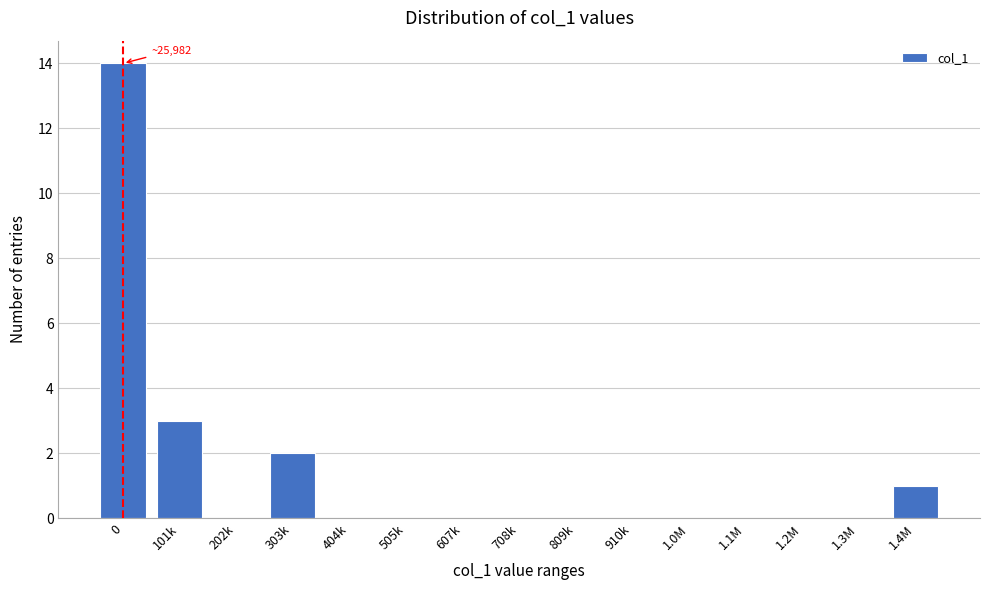

Reading left to right, what are all the values shown in this chart?

0=14	101k=3	202k=0	303k=2	404k=0	505k=0	607k=0	708k=0	809k=0	910k=0	1.0M=0	1.1M=0	1.2M=0	1.3M=0	1.4M=1